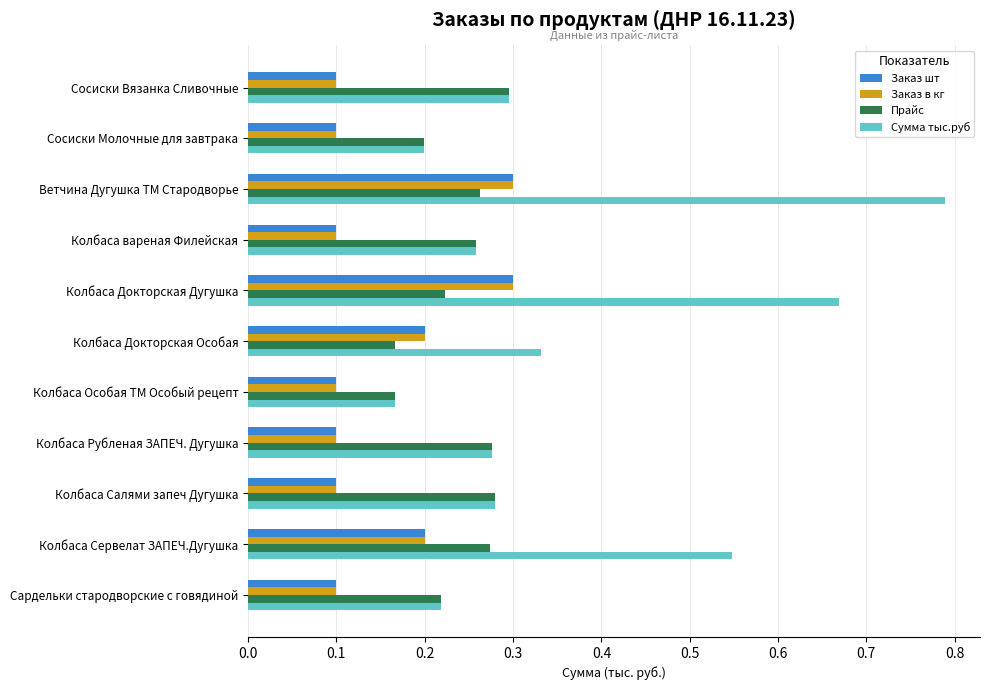

Between Ветчина Дугушка ТМ Стародворье and Колбаса Докторская Дугушка, which series saw the biggest shift?

Сумма тыс.руб